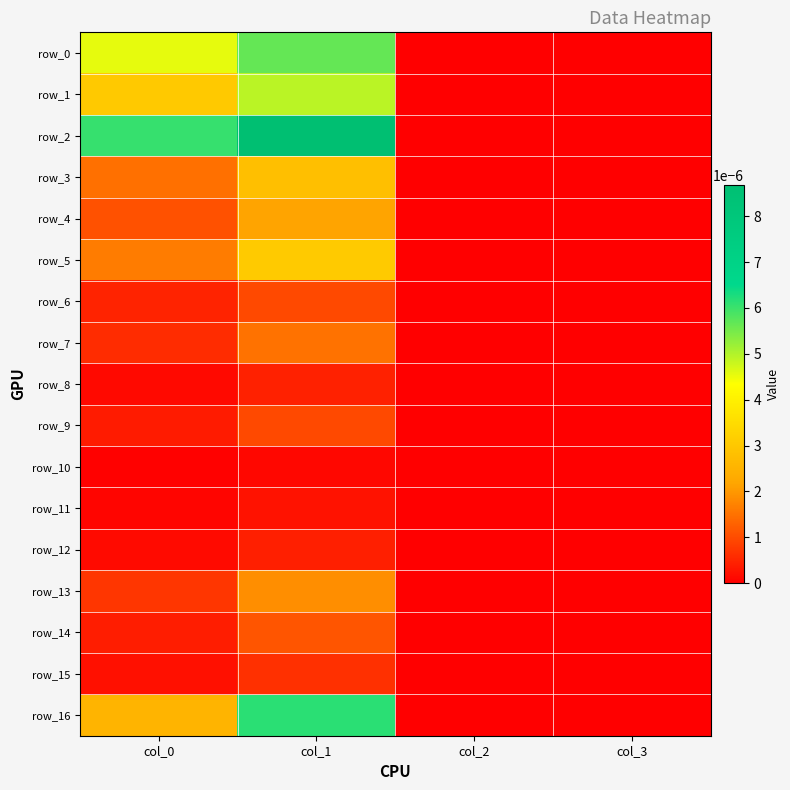

The value of row_1 at col_3 is -0.0. True or false?

False